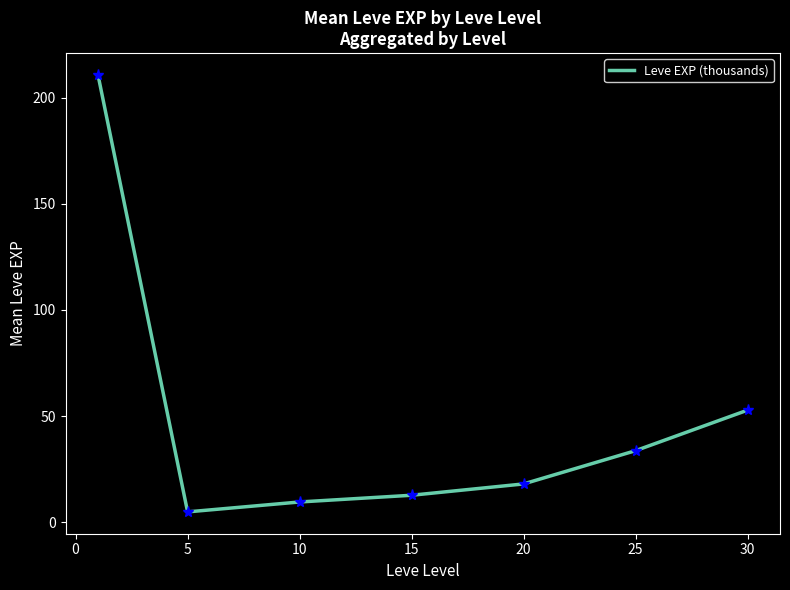

What is the average value?

48.9